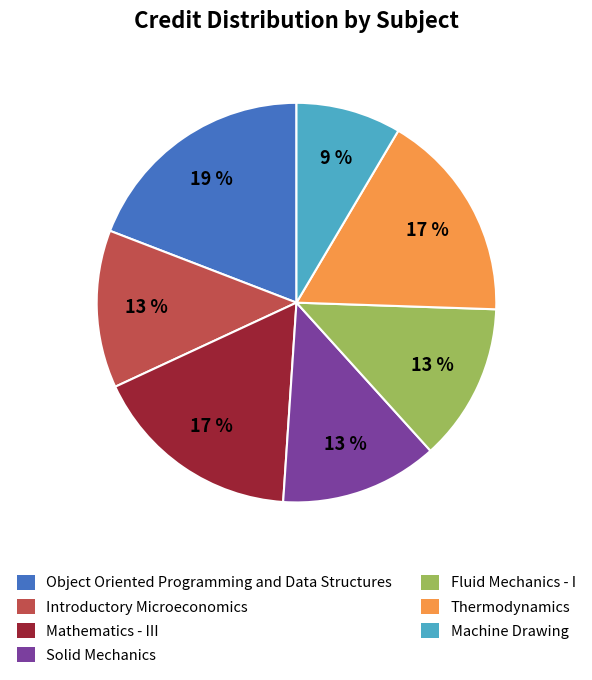

What percentage is the Machine Drawing slice, to the nearest percent?

9%